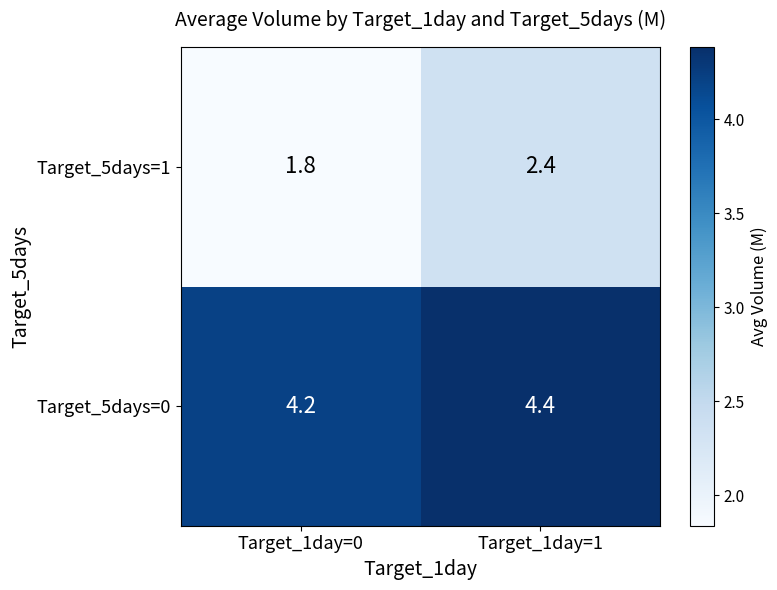

What value does the Target_5days=1 series have at Target_1day=1?

2.4